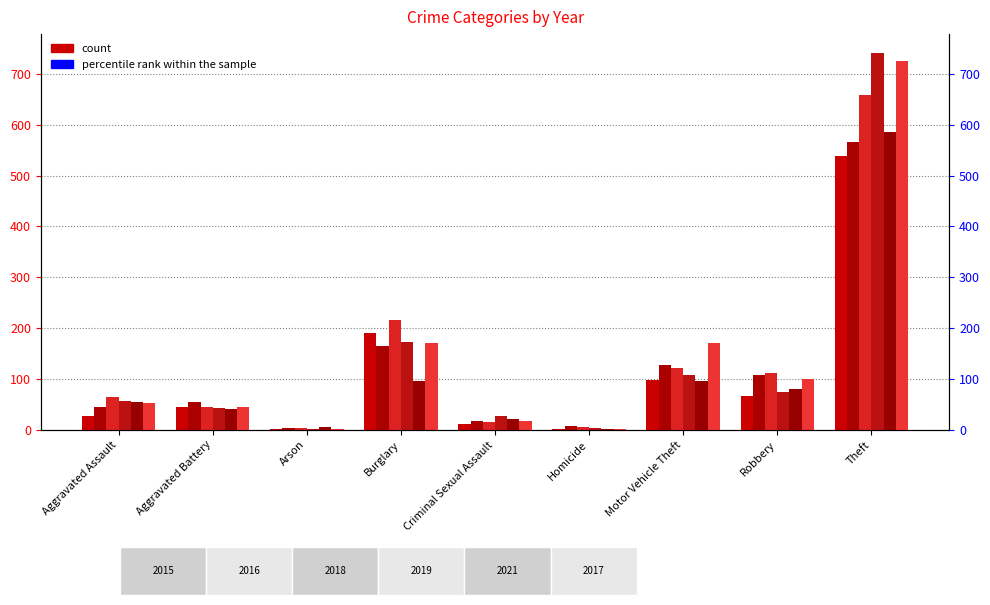

What is the minimum value shown in the chart?

1